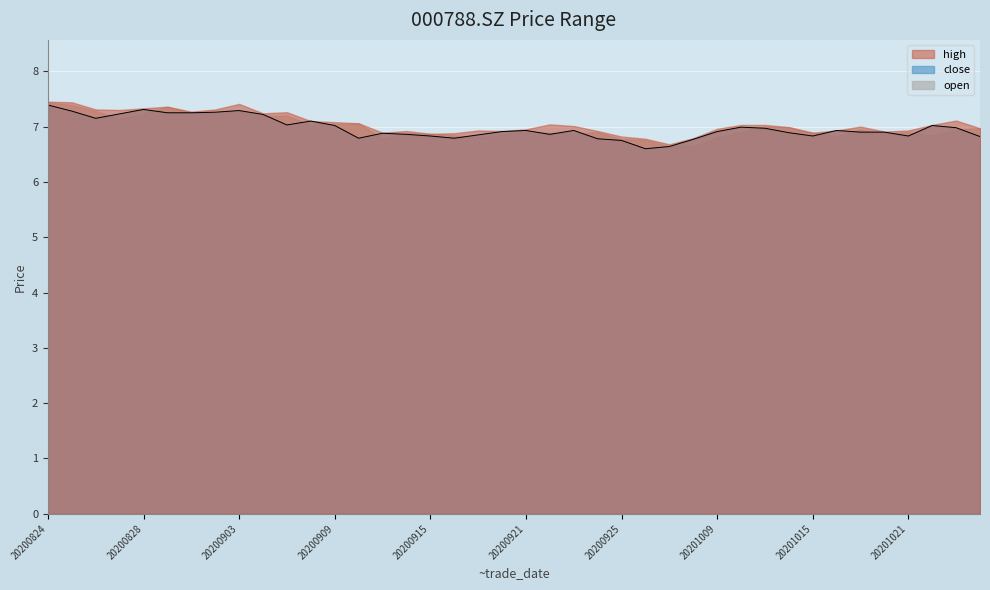

What is the greatest value displayed?

7.4